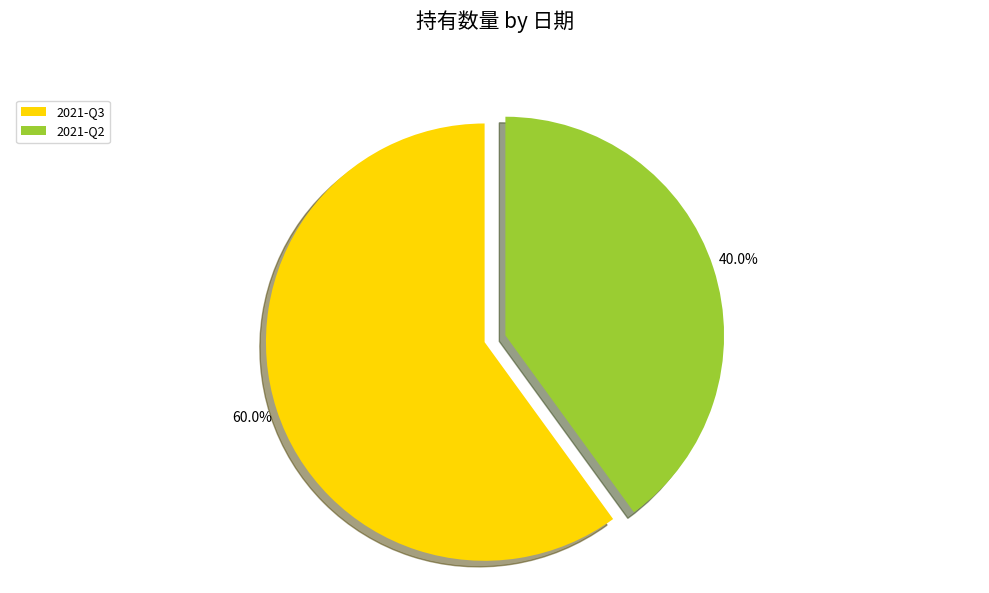

Is the sum of 2021-Q2 and 2021-Q3 greater than half?

Yes